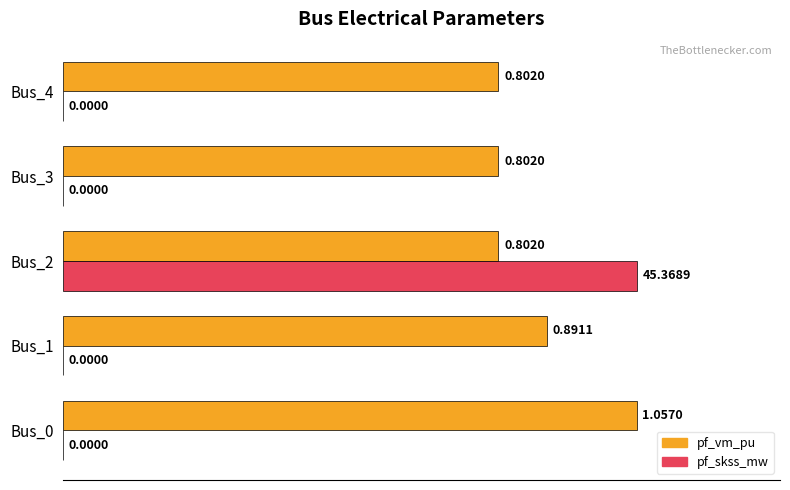

How many pf_skss_mw values are between 0 and 1?

5